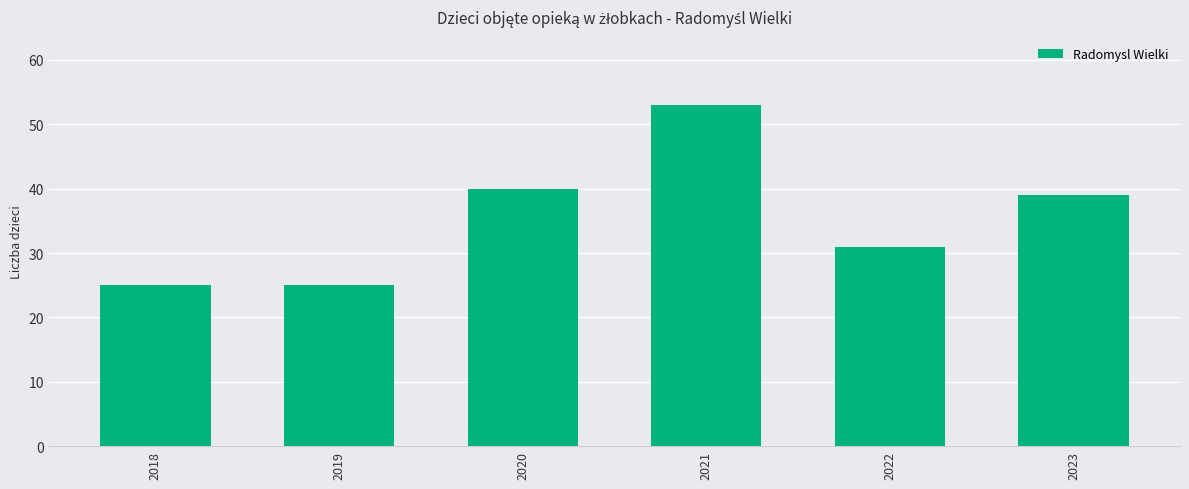

What is the average value?

36